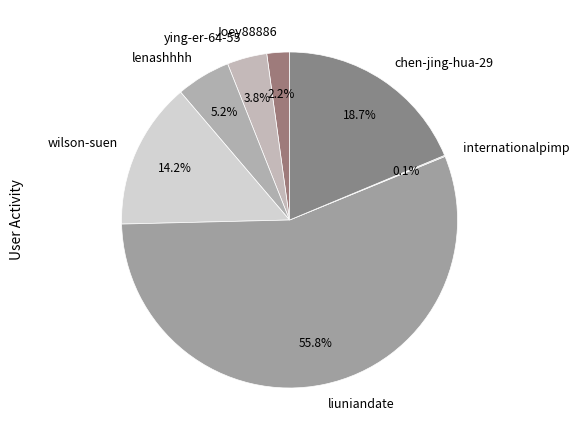

Is there a majority slice in this chart?

Yes